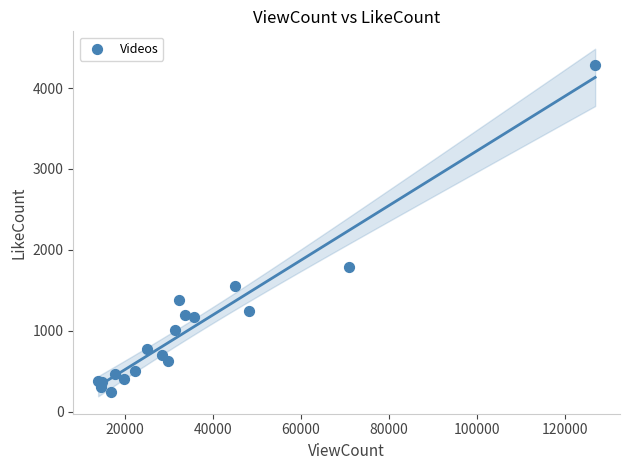

What Y value in the scatter plot is closest to 2261?

1790